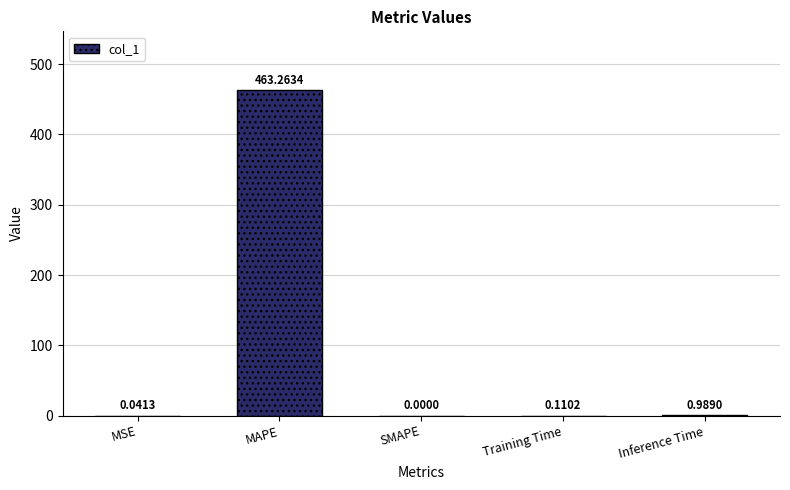

Which has a higher value, Training Time or MSE?

Training Time